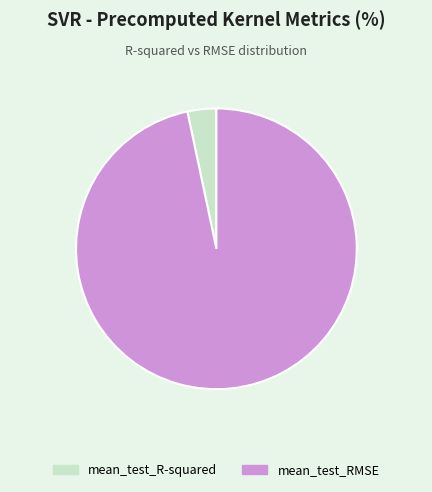

Count the number of slices in the pie.

2